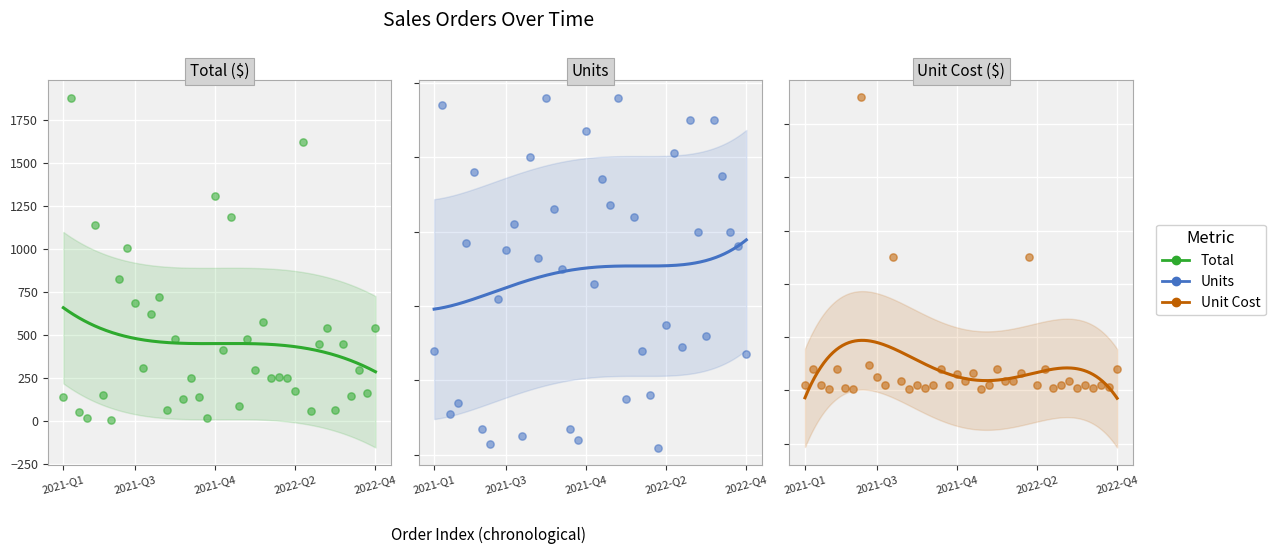

Which series reaches the maximum Y coordinate?

Total